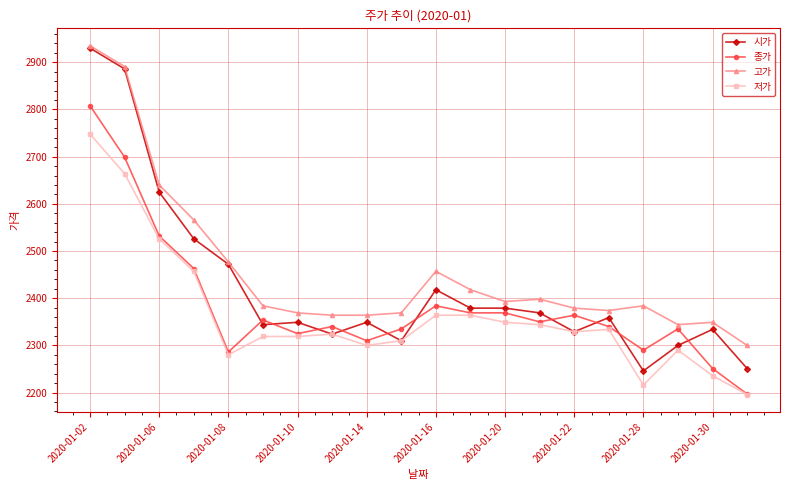

What is the value of the 저가 point at the 6th from the left?

2319